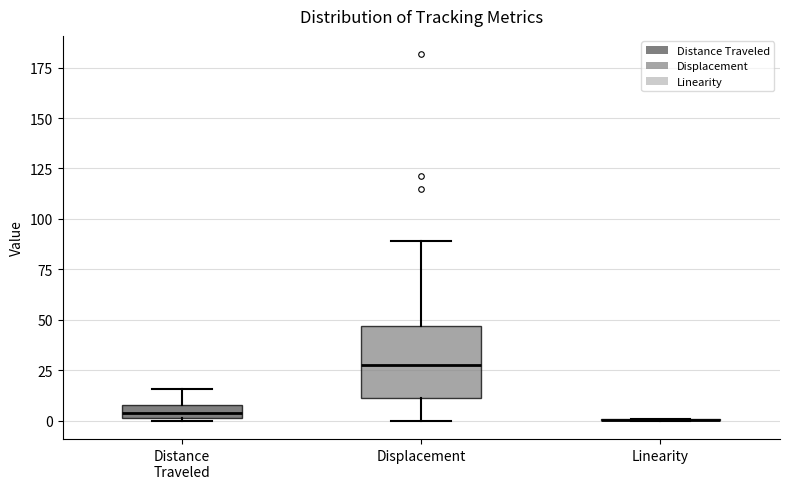

Where is the lower edge of the box for Displacement on the y-axis? The values are not printed on the chart, so give them approximately, as read against the axis.

10